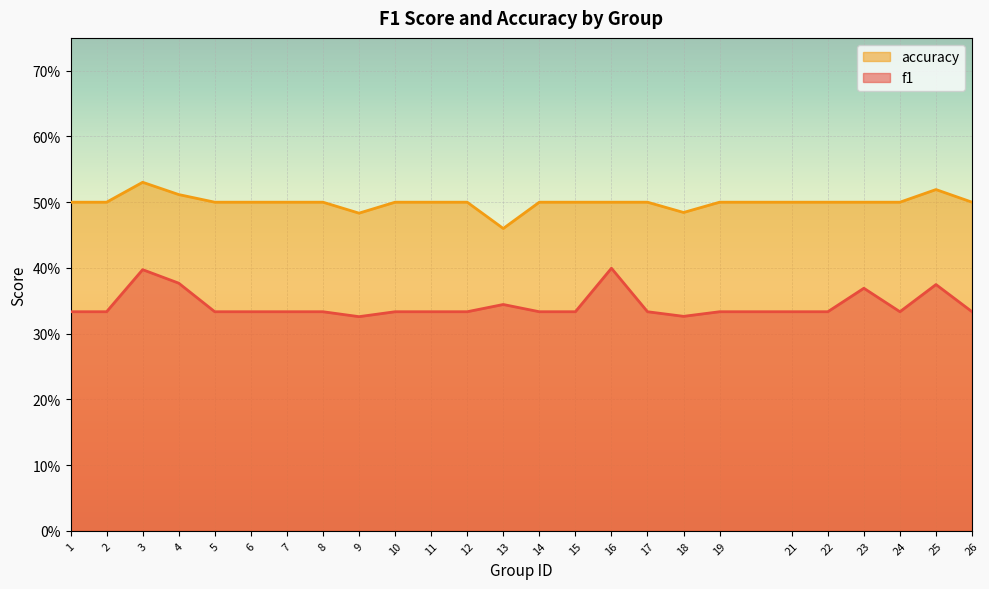

Between 9 and 17, which is larger?

17